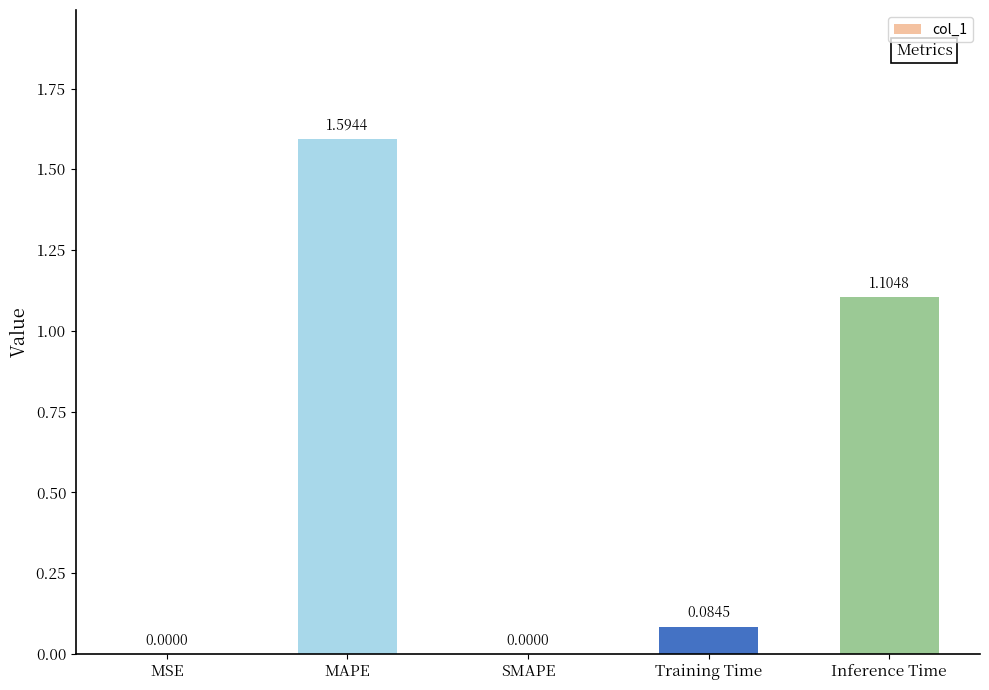

What is the sum of all values?

2.8